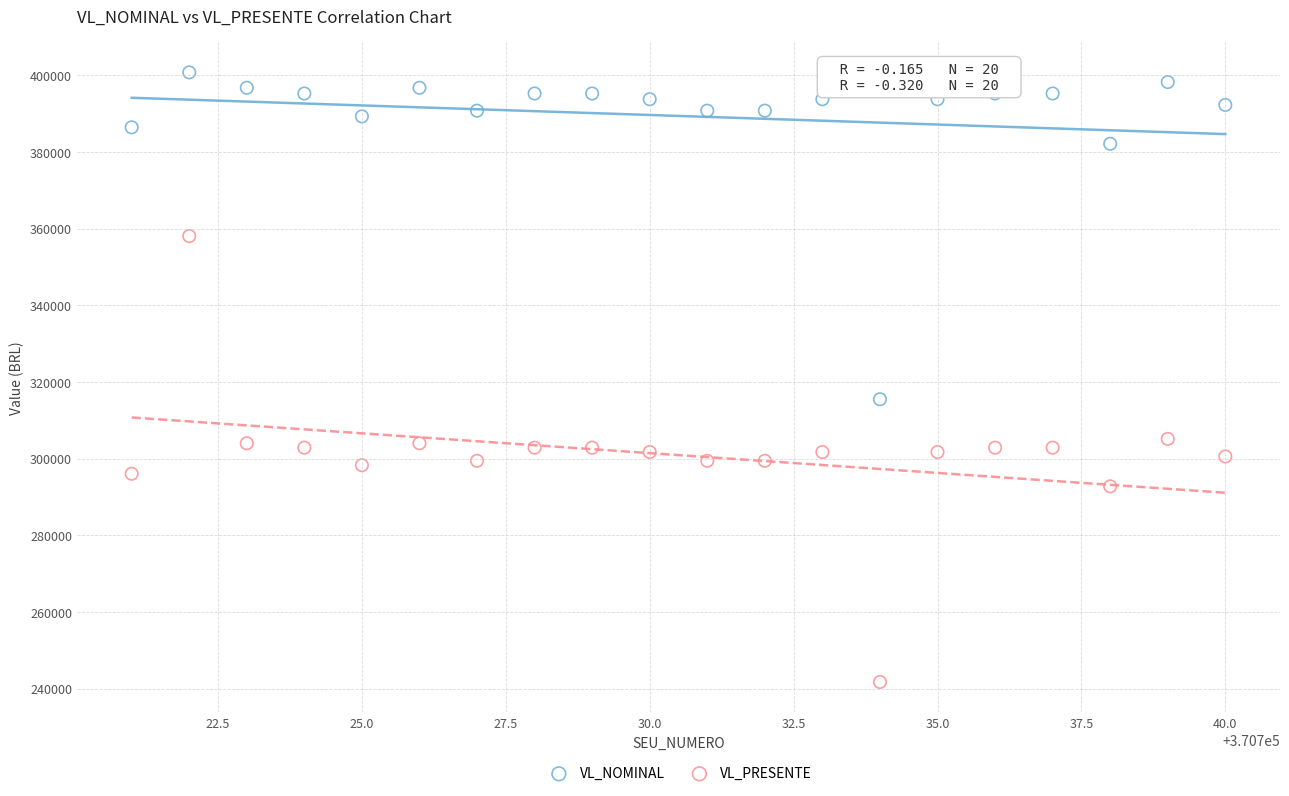

Which series reaches the minimum Y coordinate?

VL_PRESENTE